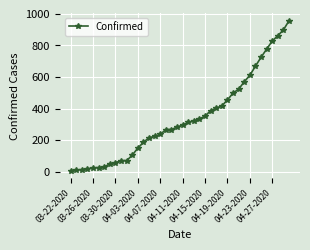

What is the smallest value displayed?

6